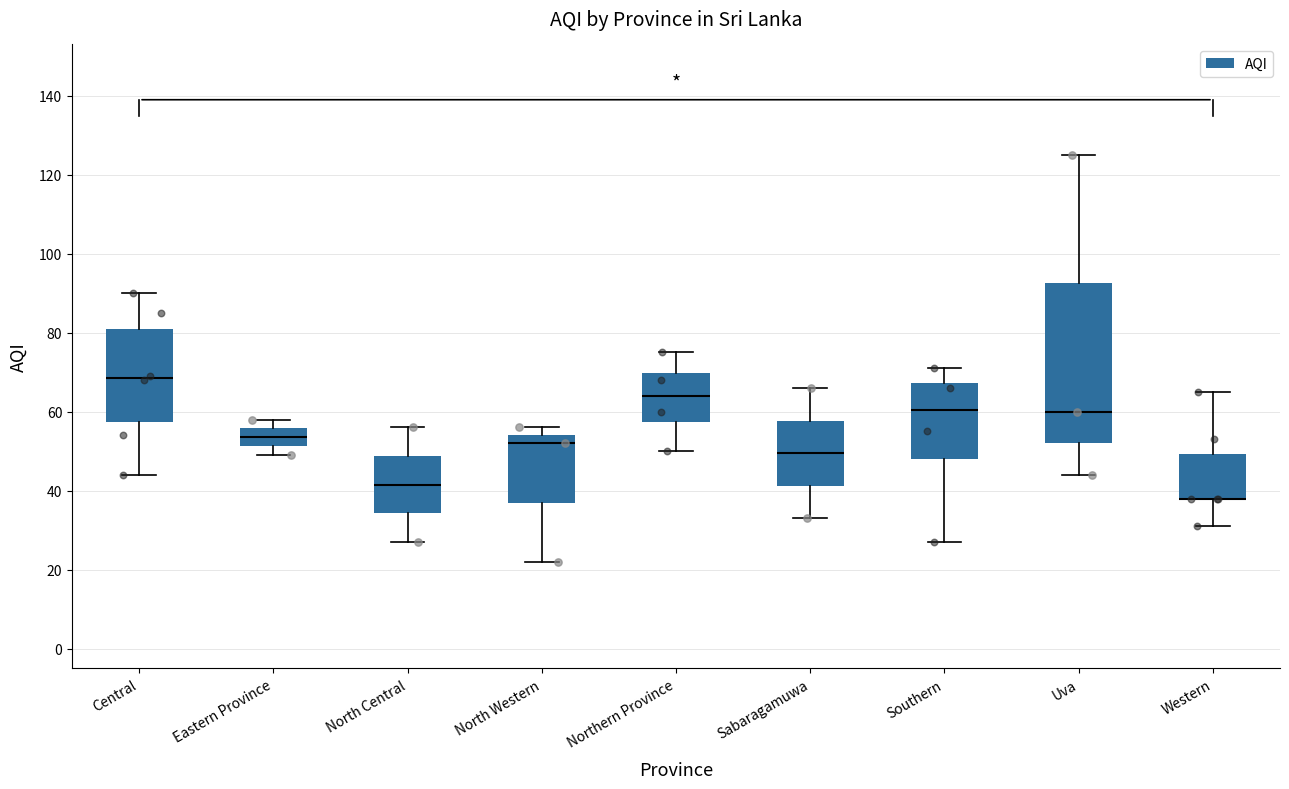

Reading left to right, transcribe this box plot: for each box, give where its median line is, the range the box spans, and where its two whiskers end, as read against the y-axis. The values are not printed on the chart, so give them approximately, as read against the axis.

Central: median 68, box 58 to 82, whiskers 44 to 90
Eastern Province: median 54, box 52 to 56, whiskers 50 to 58
North Central: median 42, box 34 to 48, whiskers 28 to 56
North Western: median 52, box 38 to 54, whiskers 22 to 56
Northern Province: median 64, box 58 to 70, whiskers 50 to 76
Sabaragamuwa: median 50, box 42 to 58, whiskers 34 to 66
Southern: median 60, box 48 to 68, whiskers 28 to 72
Uva: median 60, box 52 to 92, whiskers 44 to 126
Western: median 38 (drawn on the box's lower edge), box 38 to 50, whiskers 32 to 66